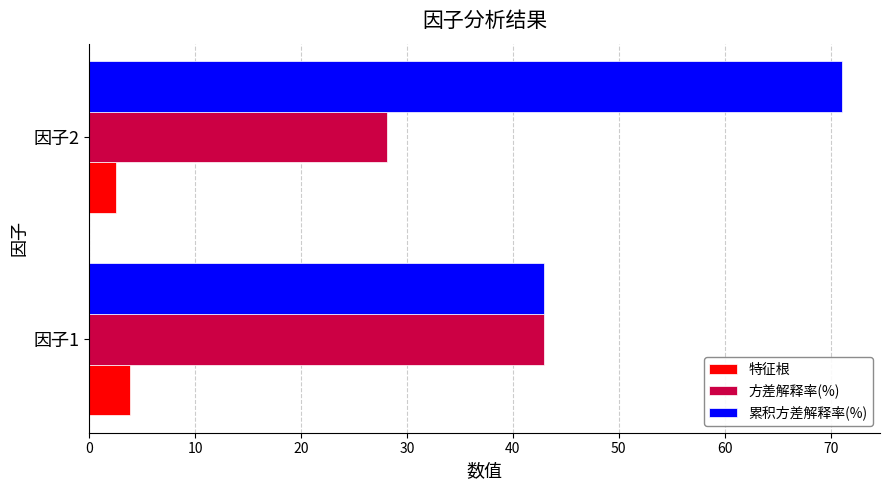

At which label is 方差解释率(%) closest to 35?

因子2